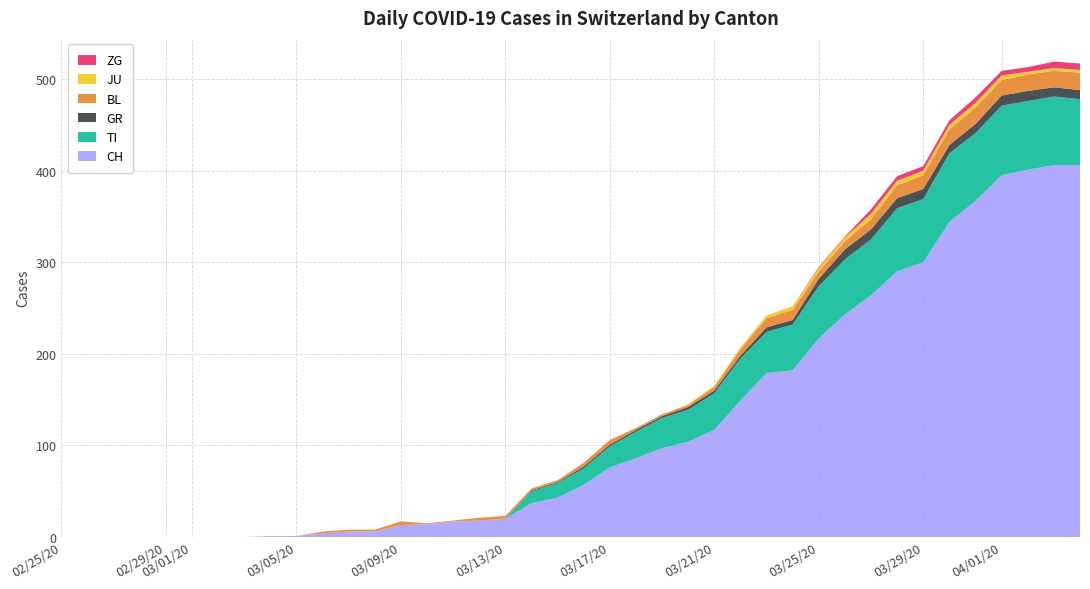

Reading left to right, transcribe all the data shown in this chart.

CH: 0=0	1=0	2=0	3=0	4=0	5=0	6=0	7=0	8=1	9=1	10=4	11=6	12=6	13=13	14=14	15=17	16=18	17=20	18=37	19=43	20=57	21=76	22=86	23=97	24=104	25=117	26=149	27=179	28=182	29=217	30=243	31=264	32=290	33=300	34=344	35=367	36=395	37=401	38=406	39=406
TI: 0=0	1=0	2=0	3=0	4=0	5=0	6=0	7=0	8=0	9=0	10=0	11=0	12=0	13=0	14=0	15=0	16=0	17=0	18=13	19=16	20=18	21=23	22=29	23=33	24=35	25=40	26=46	27=45	28=50	29=57	30=60	31=61	32=69	33=69	34=75	35=74	36=76	37=75	38=75	39=72
GR: 0=0	1=0	2=0	3=0	4=0	5=0	6=0	7=0	8=0	9=0	10=0	11=0	12=0	13=0	14=0	15=0	16=0	17=0	18=1	19=1	20=2	21=2	22=2	23=2	24=3	25=3	26=3	27=5	28=5	29=8	30=11	31=11	32=11	33=11	34=9	35=10	36=11	37=11	38=10	39=10
BL: 0=0	1=0	2=0	3=0	4=0	5=0	6=0	7=0	8=0	9=0	10=2	11=2	12=2	13=4	14=1	15=1	16=3	17=3	18=2	19=2	20=4	21=5	22=2	23=2	24=2	25=4	26=7	27=10	28=11	29=8	30=9	31=11	32=14	33=15	34=17	35=18	36=17	37=18	38=18	39=19
JU: 0=0	1=0	2=0	3=0	4=0	5=0	6=0	7=0	8=0	9=0	10=0	11=0	12=0	13=0	14=0	15=0	16=0	17=0	18=0	19=0	20=0	21=0	22=0	23=0	24=1	25=1	26=2	27=3	28=4	29=4	30=4	31=6	32=5	33=5	34=5	35=5	36=5	37=3	38=3	39=3
ZG: 0=0	1=0	2=0	3=0	4=0	5=0	6=0	7=0	8=0	9=0	10=0	11=0	12=0	13=0	14=0	15=0	16=0	17=0	18=0	19=0	20=0	21=0	22=0	23=0	24=0	25=0	26=0	27=0	28=0	29=1	30=1	31=5	32=5	33=5	34=5	35=6	36=5	37=5	38=7	39=7